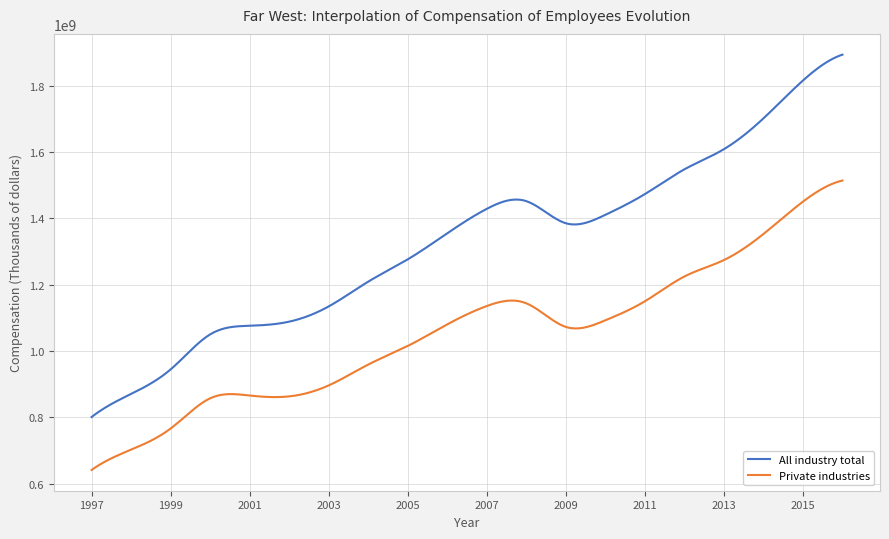

Which series has the largest total across all categories?

All industry total